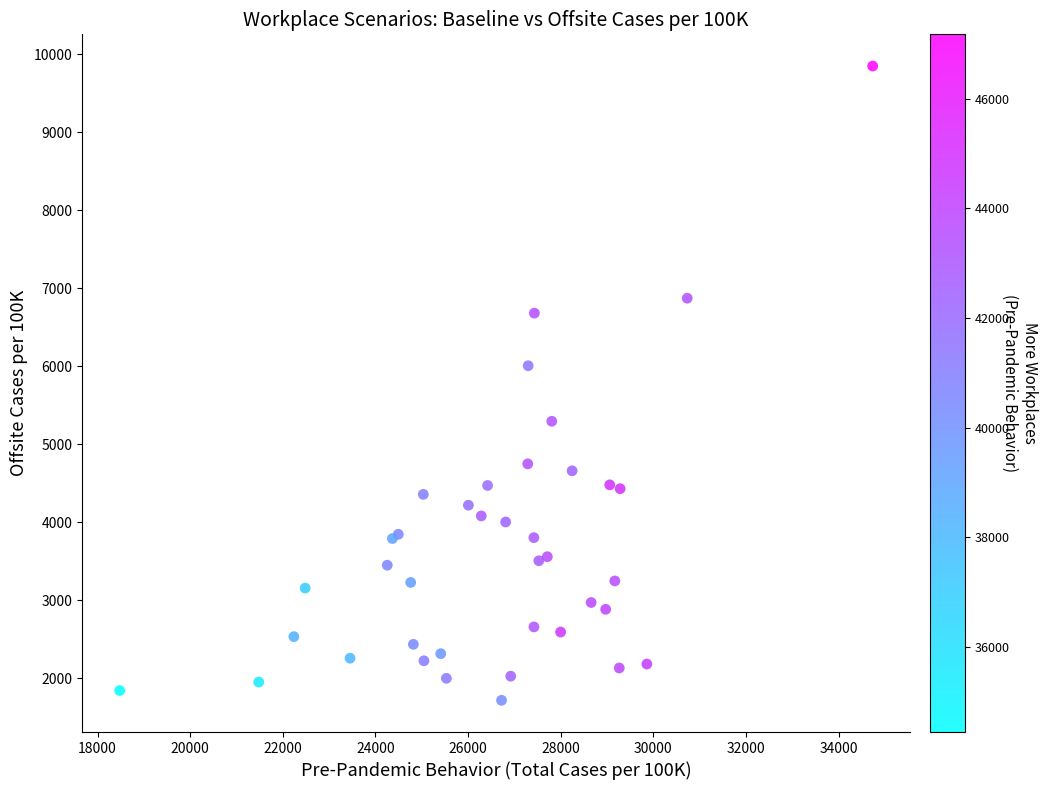

What Y value in the scatter plot is closest to 5783?

6007.1